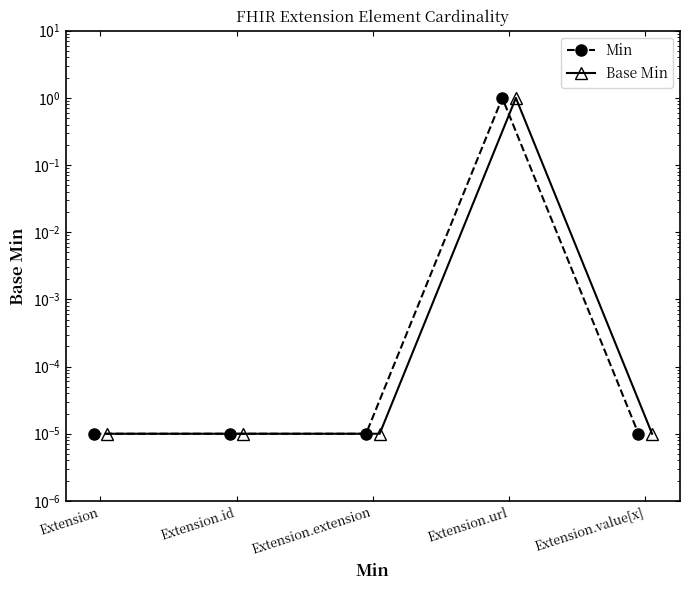

Reading left to right, transcribe all the data shown in this chart.

Min: Extension=0.0	Extension.id=0.0	Extension.extension=0.0	Extension.url=1.0	Extension.value[x]=0.0
Base Min: Extension=0.0	Extension.id=0.0	Extension.extension=0.0	Extension.url=1.0	Extension.value[x]=0.0